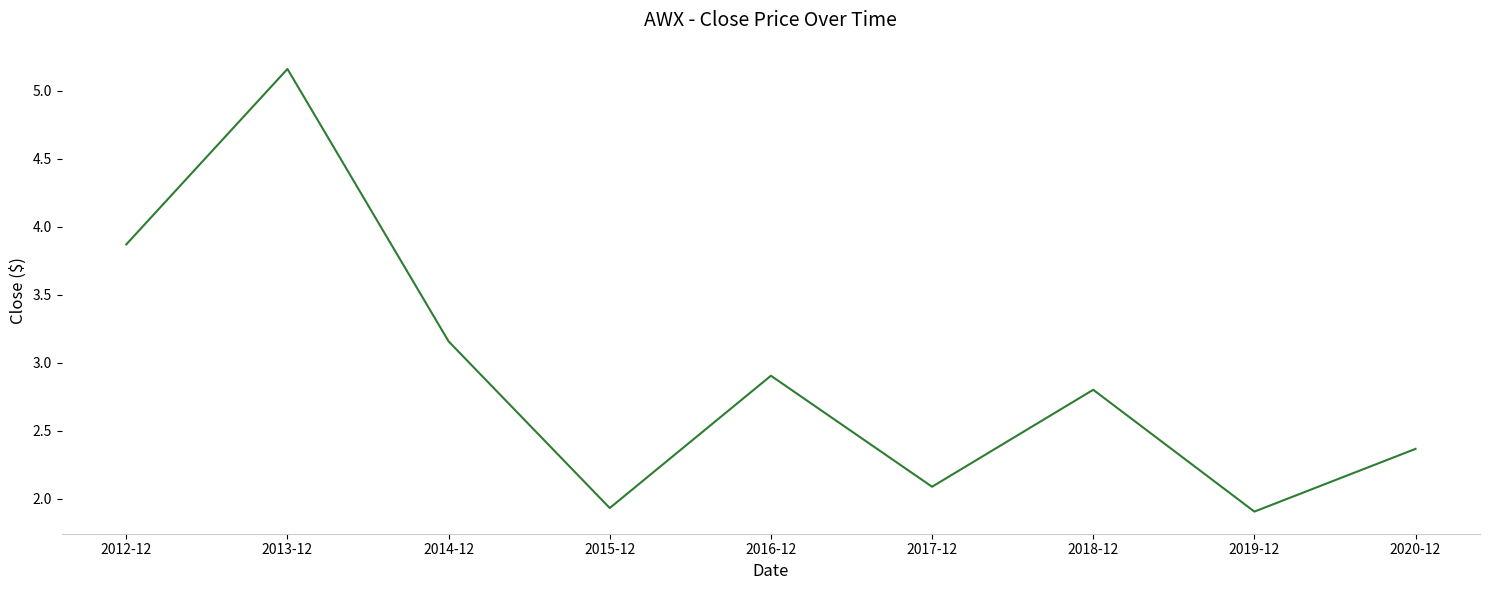

What is the difference between the maximum and minimum values?

3.3